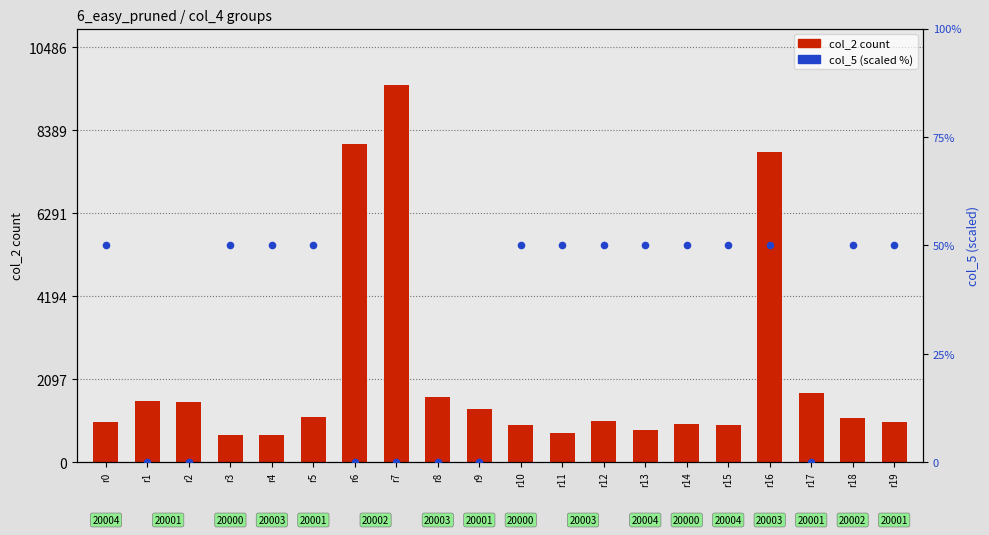

At how many categories does at least one series exceed 5330?

3